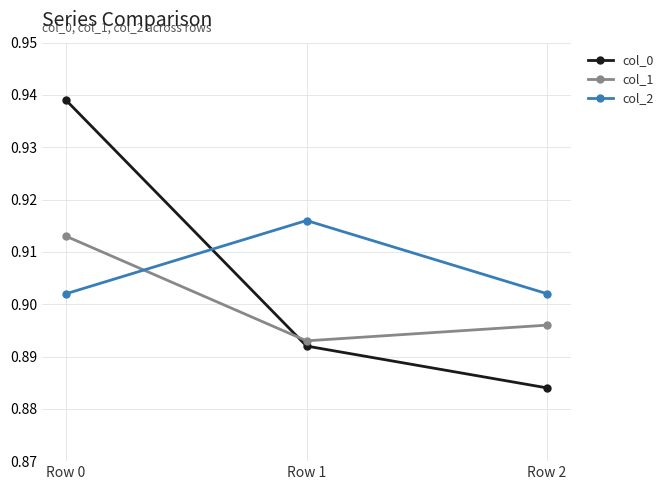

True or false: col_1 has a value of 1.2 at Row 2.

False